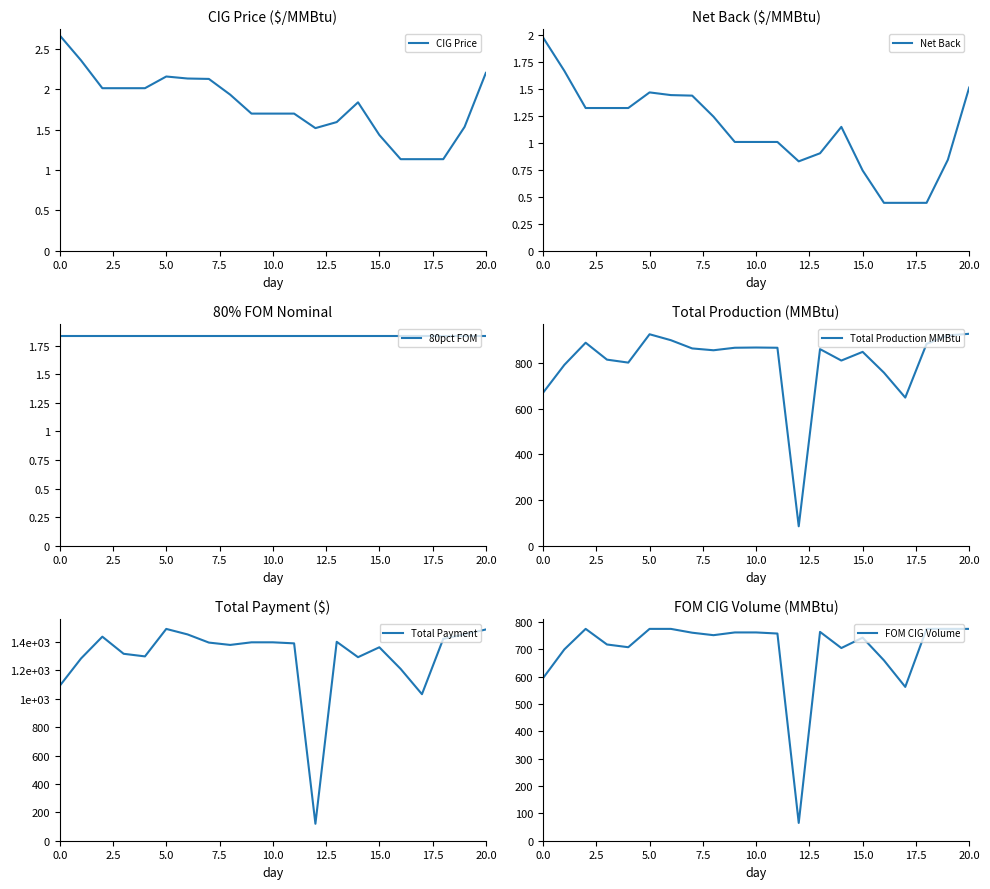

What is the smallest value displayed?

0.4